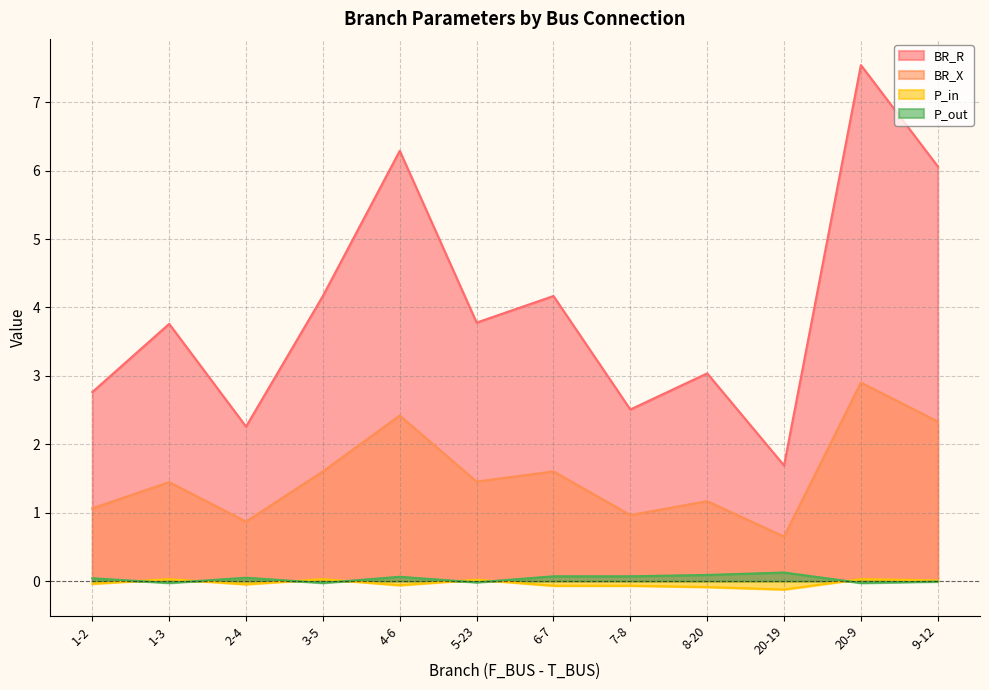

Does the chart display data point markers on the line(s)?

No